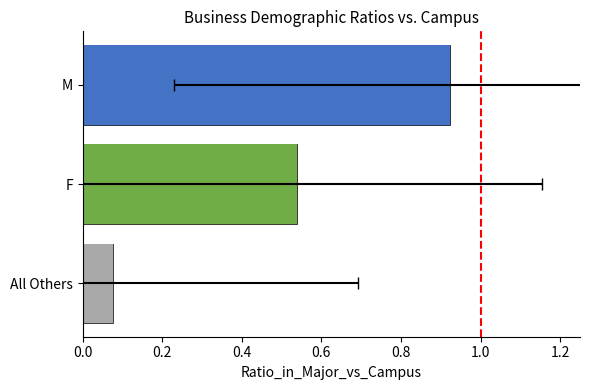

Reading left to right, what are all the values shown in this chart?

0.0=0.1	0.2=0.5	0.4=0.9